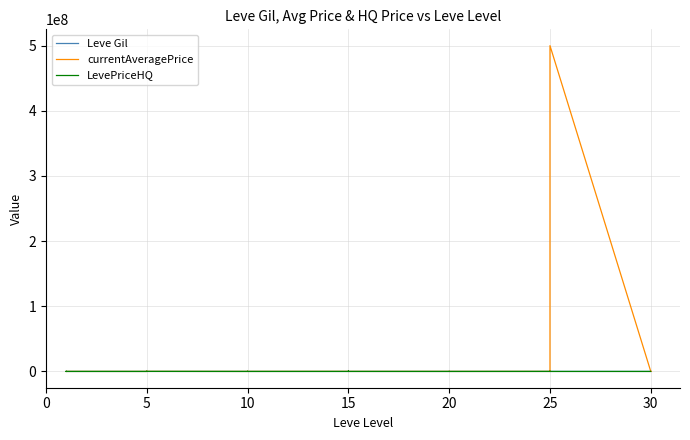

How many interior local valleys does the currentAveragePrice series have?

14